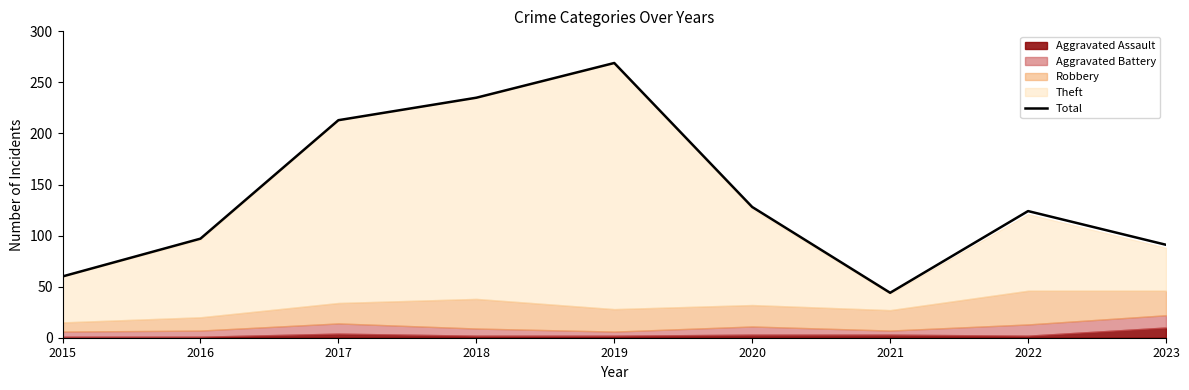

What is the difference between the maximum and second lowest values?

209